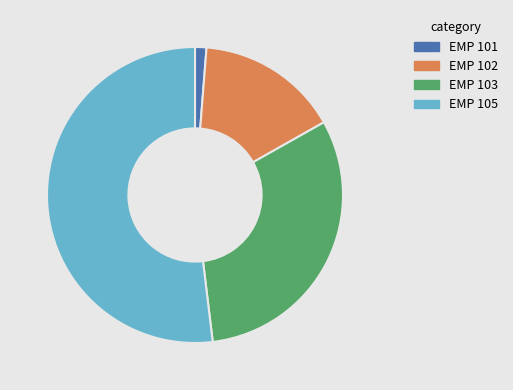

Does EMP 105 represent more than half of the total?

Yes